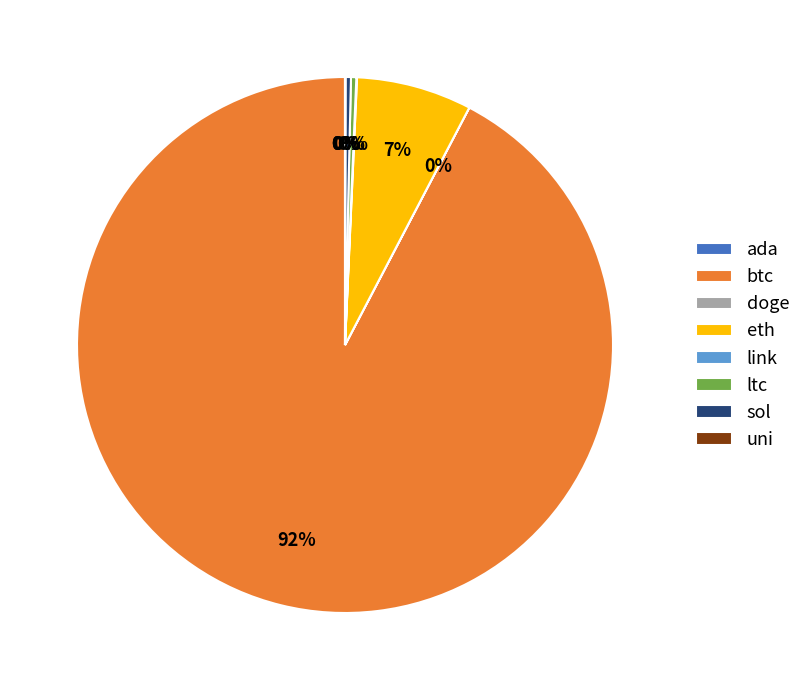

To the nearest percent, what is the average slice percentage?

12%